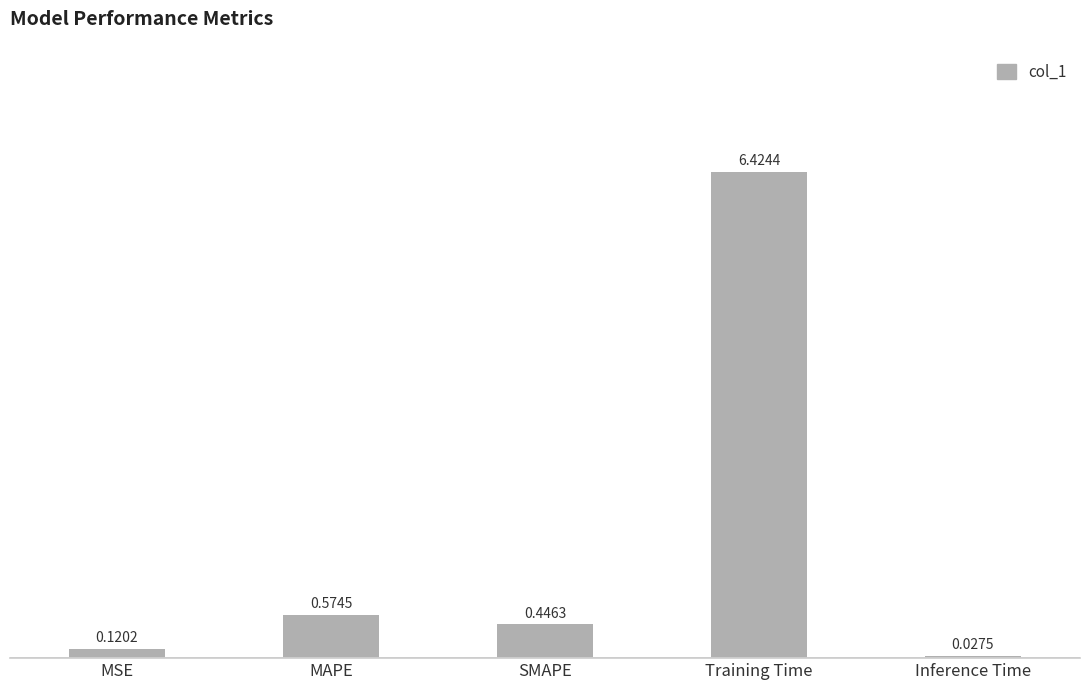

What is the label of the 3rd bar from the right?

SMAPE